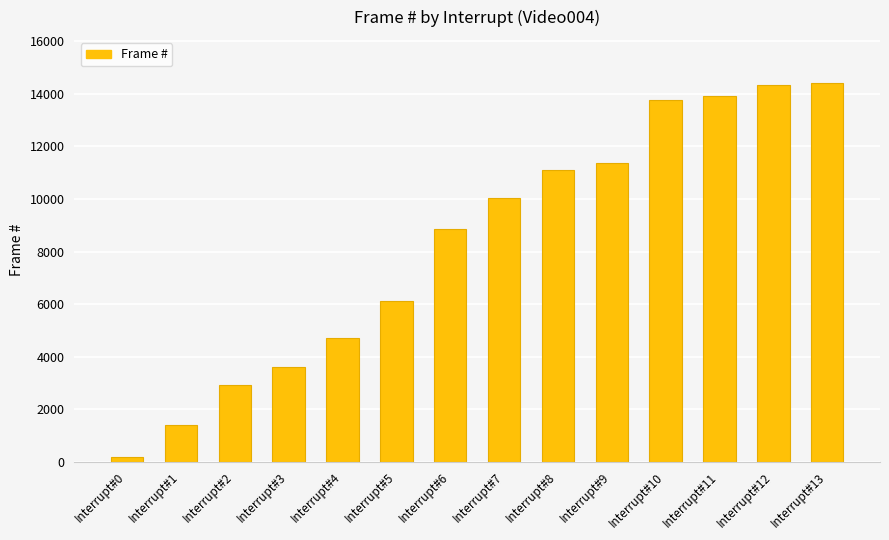

Reading left to right, list all the values displayed in this chart.

Interrupt#0=178	Interrupt#1=1411	Interrupt#2=2932	Interrupt#3=3605	Interrupt#4=4722	Interrupt#5=6120	Interrupt#6=8855	Interrupt#7=10033	Interrupt#8=11121	Interrupt#9=11357	Interrupt#10=13766	Interrupt#11=13939	Interrupt#12=14346	Interrupt#13=14434